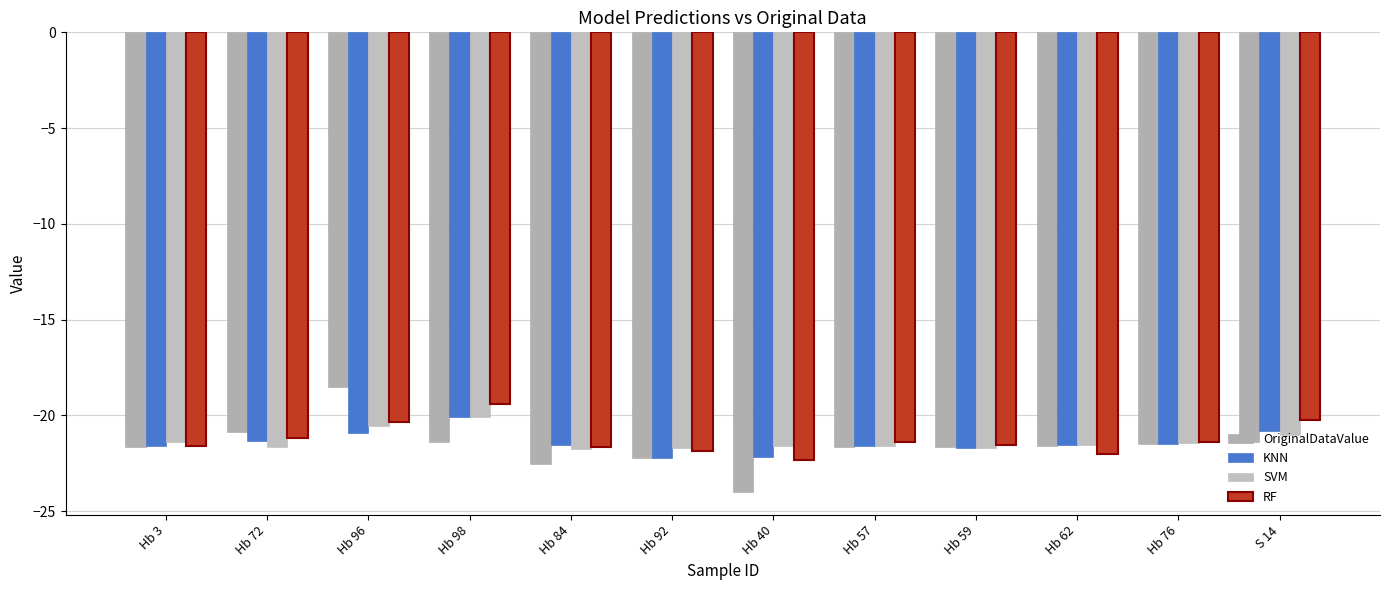

What is the value of the SVM bar at the 8th from the left?

-21.6